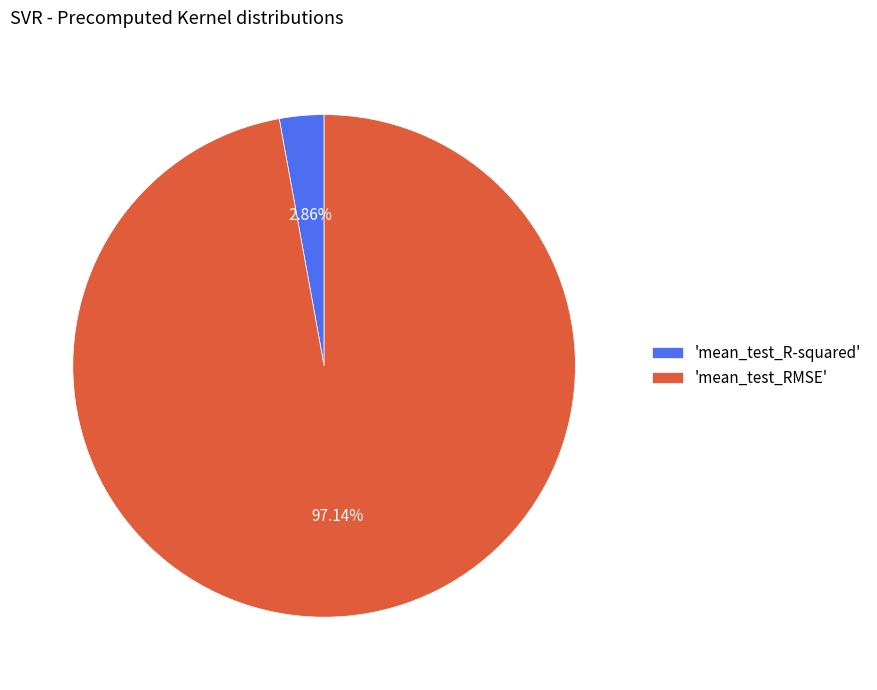

Which slice represents more than half of the pie?

'mean_test_RMSE'